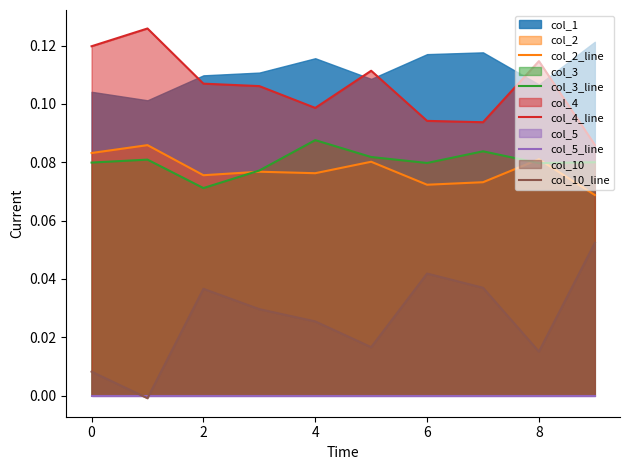

True or false: col_4_line and col_10_line intersect in this chart.

False